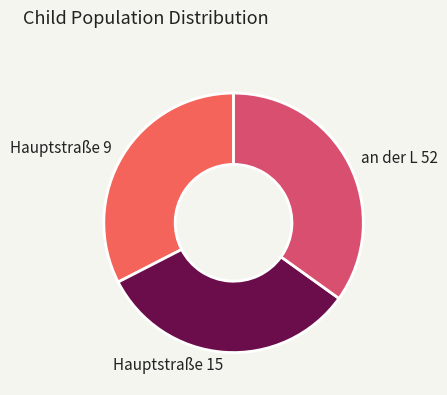

Do an der L 52 and Hauptstraße 15 together represent more than half of the pie?

Yes